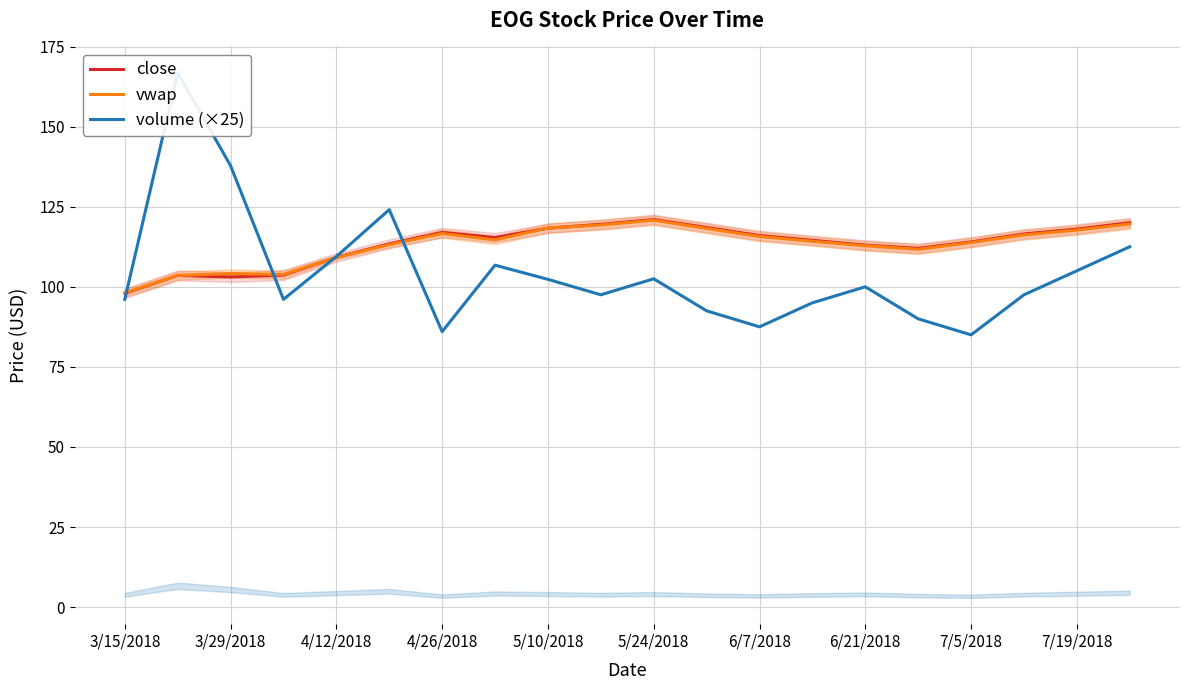

What is the sum of all volume (×25) values?

2090.4